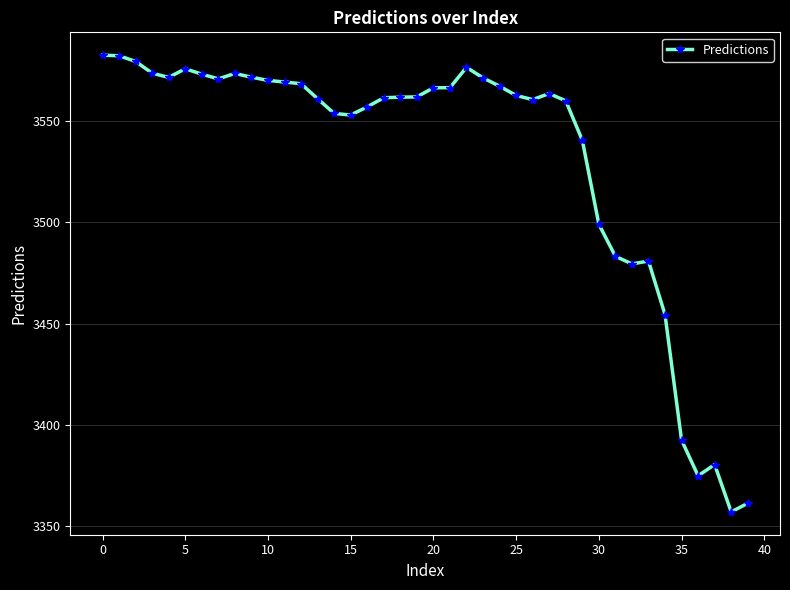

What is the difference between the second highest and second lowest values?

220.5